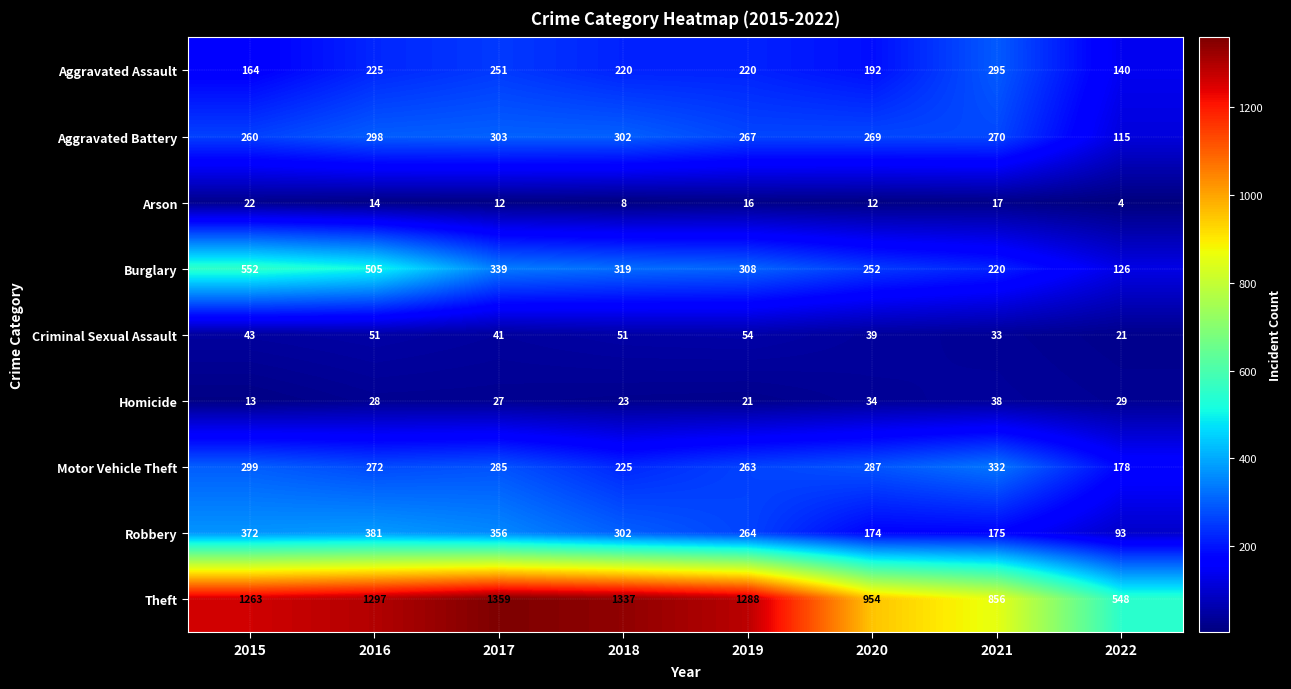

Is it true that Aggravated Assault equals 220 at 2019?

True